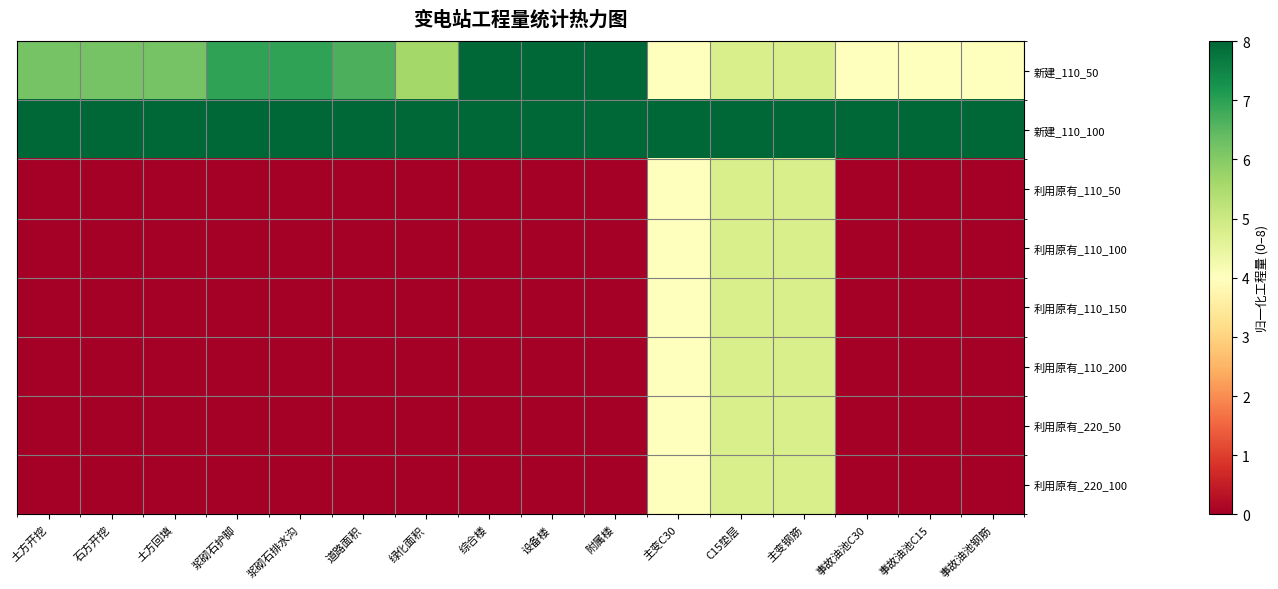

At how many categories does at least one series exceed 3?

16